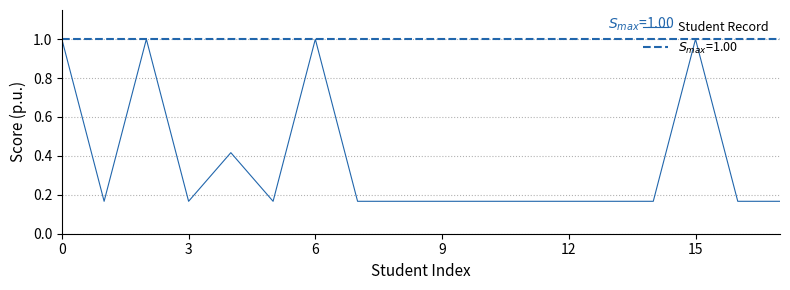

What is the maximum value for Student Record?

1.0